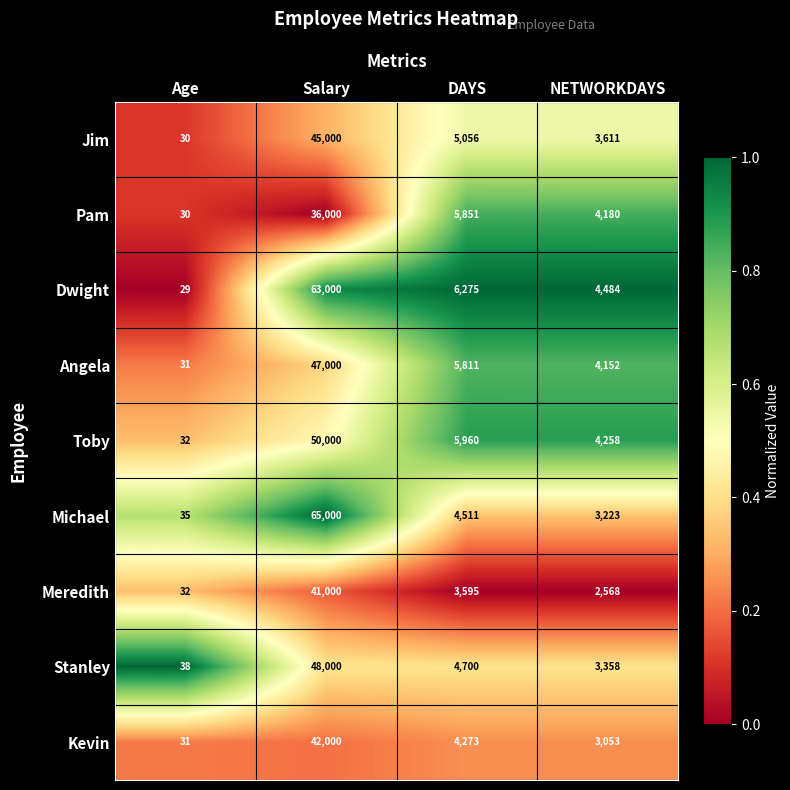

What is the average value of the Kevin series?

12339